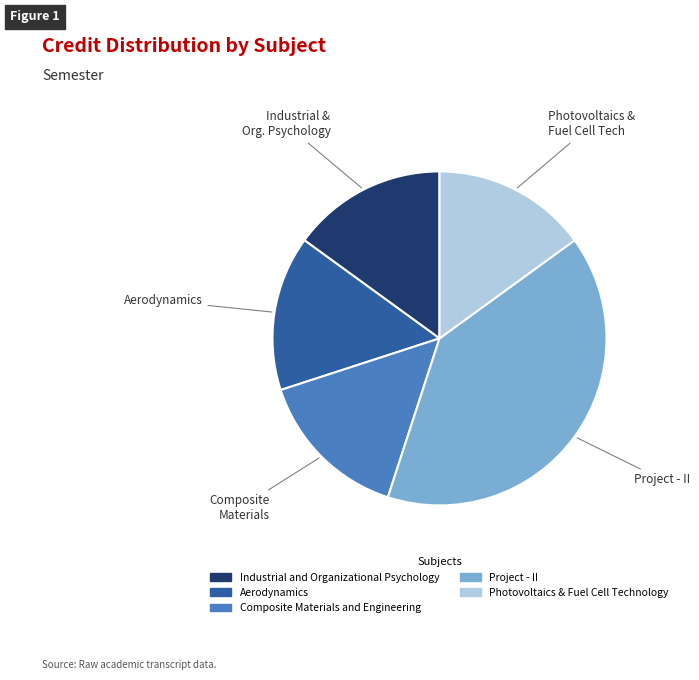

Is the sum of Photovoltaics & Fuel Cell Technology and Composite Materials and Engineering greater than half?

No